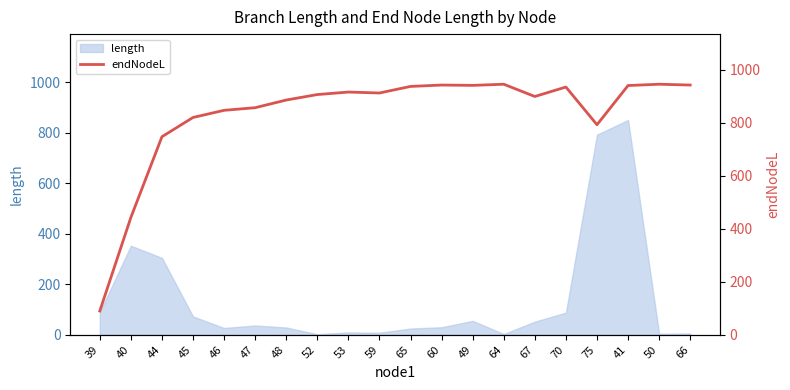

Does the chart have visible grid lines?

No